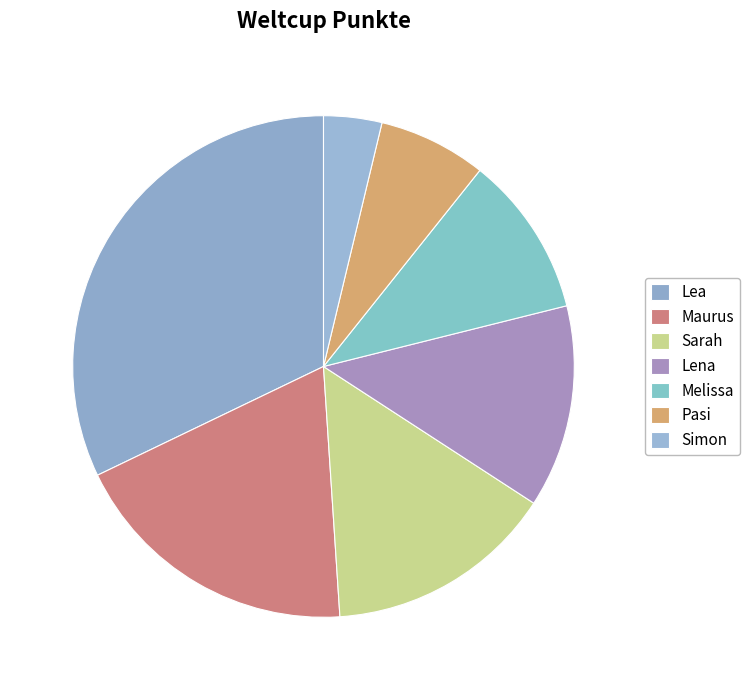

Does Melissa represent more than half of the total?

No